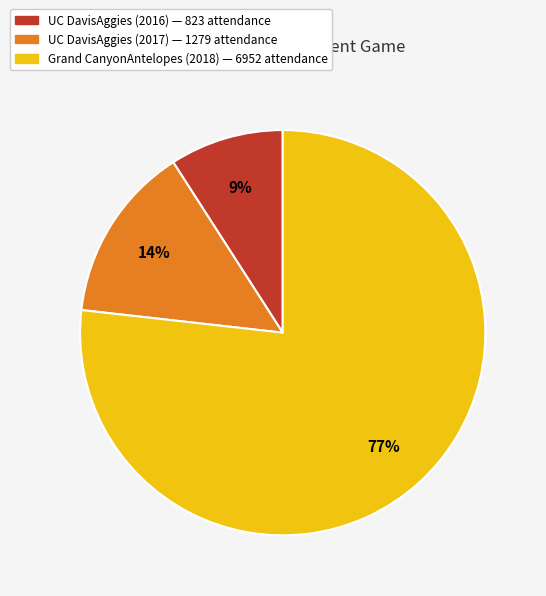

What is the smallest slice in the pie chart?

UC DavisAggies (2016)